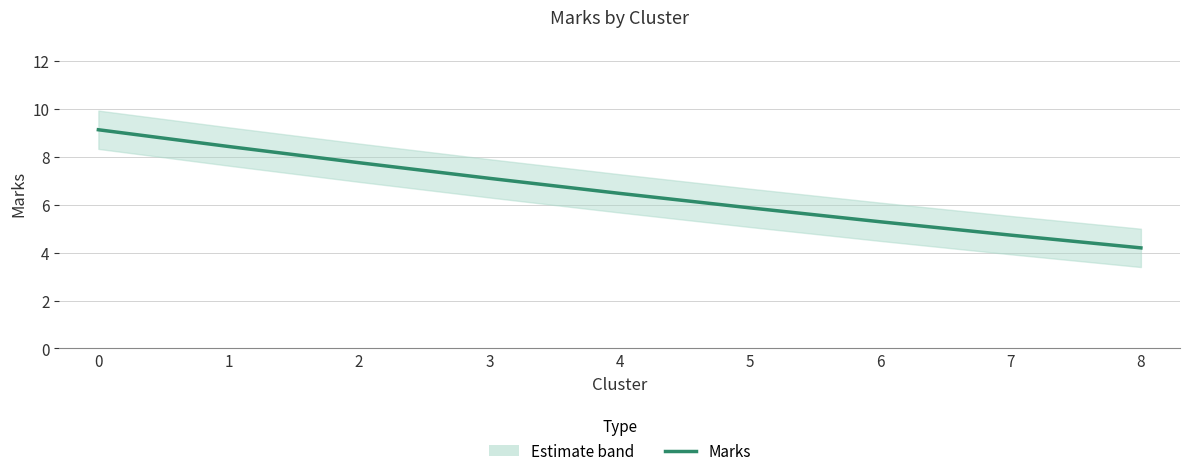

What is the change in value from 0 to 7?

-4.4